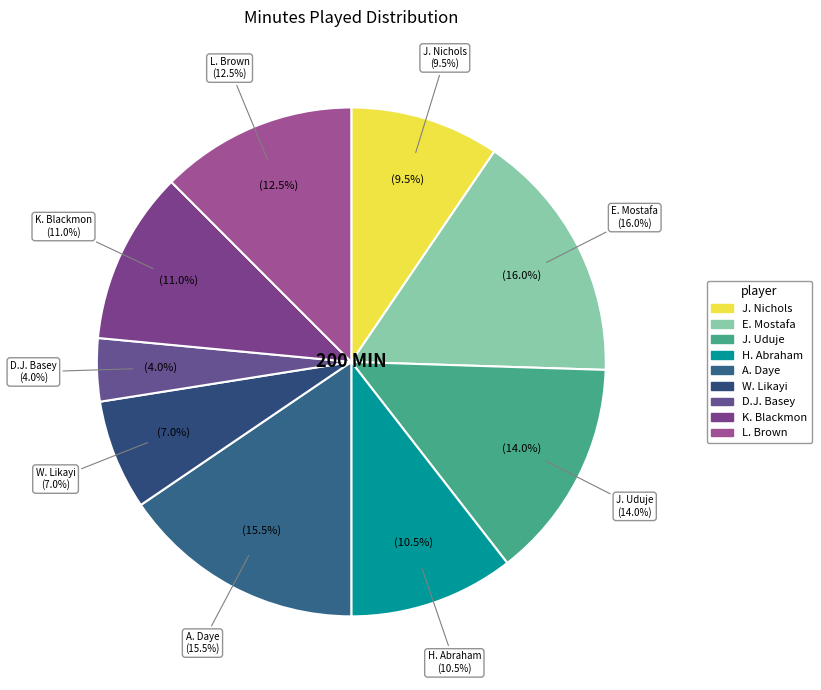

Which category has the biggest portion of the pie?

E. Mostafa